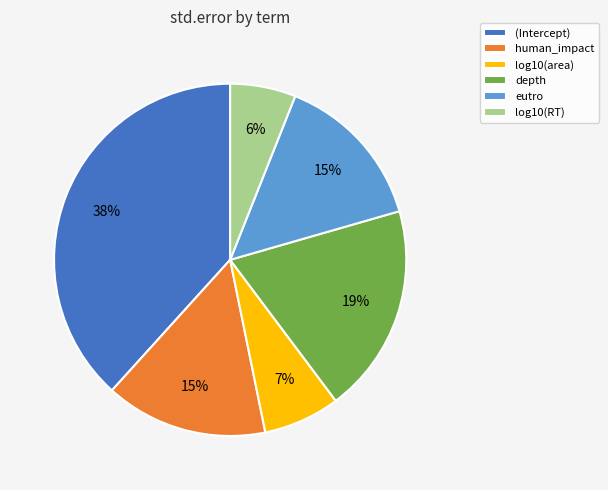

To the nearest percent, what is the combined percentage of eutro and log10(RT)?

21%